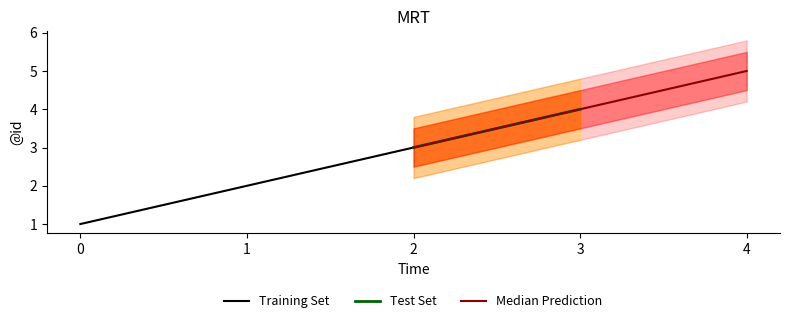

What is the highest value of the Training Set series?

3